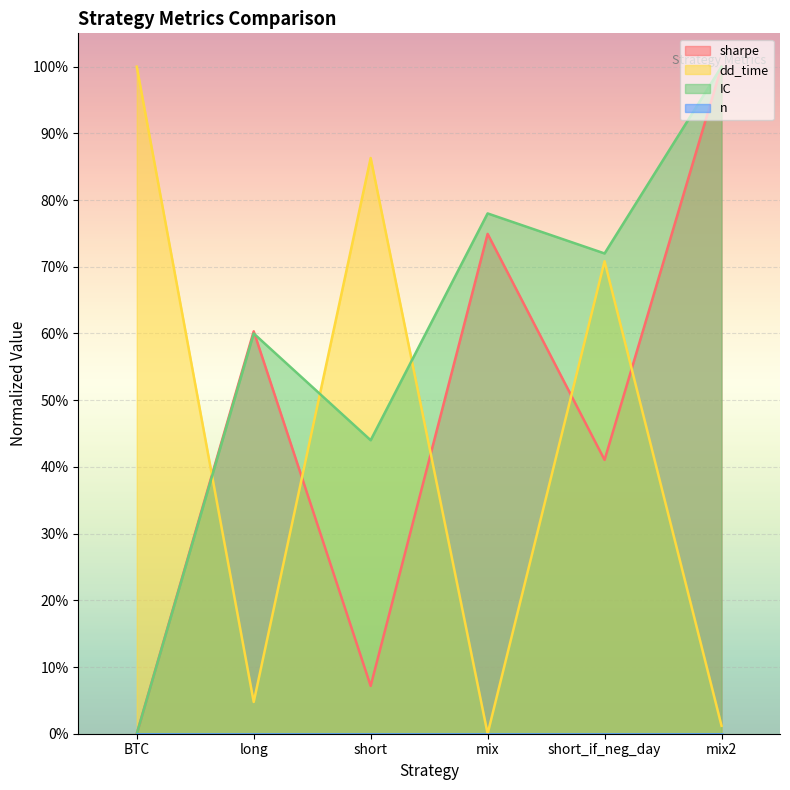

Which series has the largest total across all categories?

IC